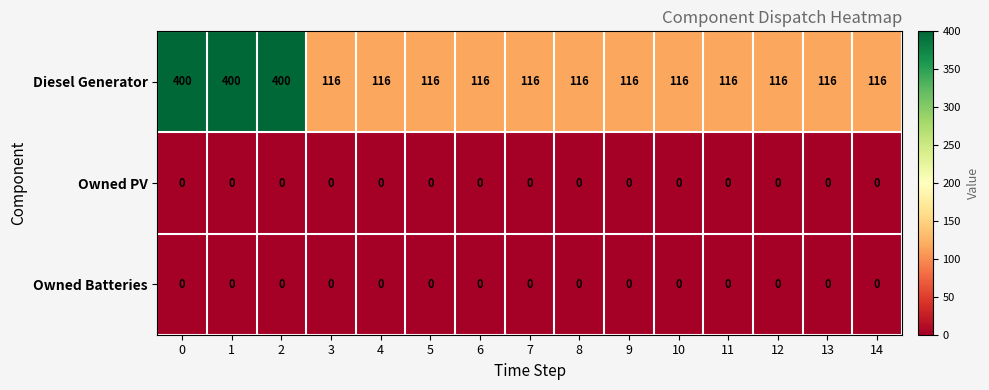

What is the difference between the highest and lowest values at 4?

116